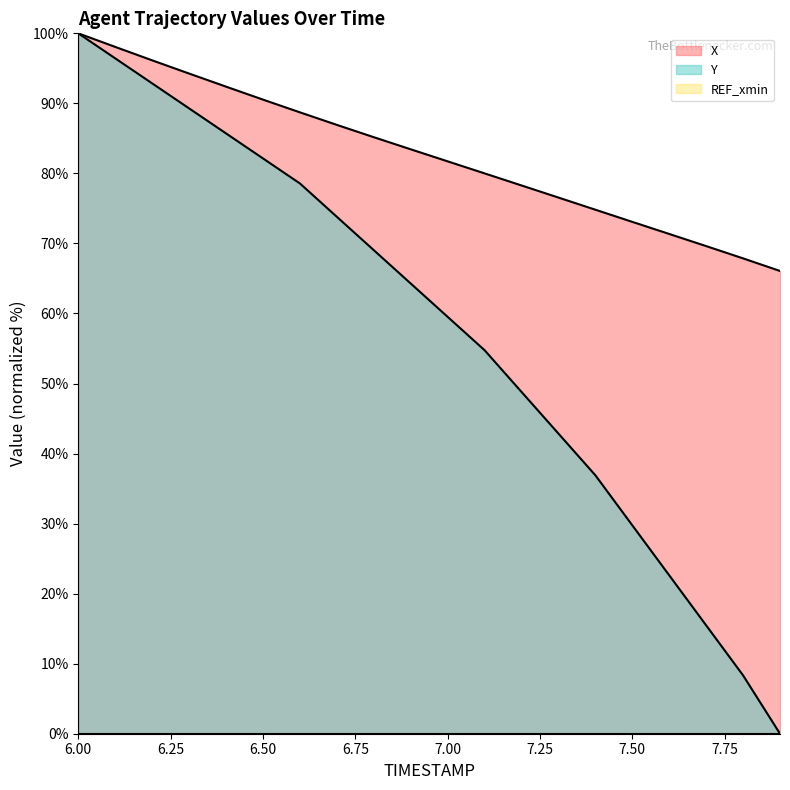

True or false: Y has more than 0 points higher than both neighbors.

False